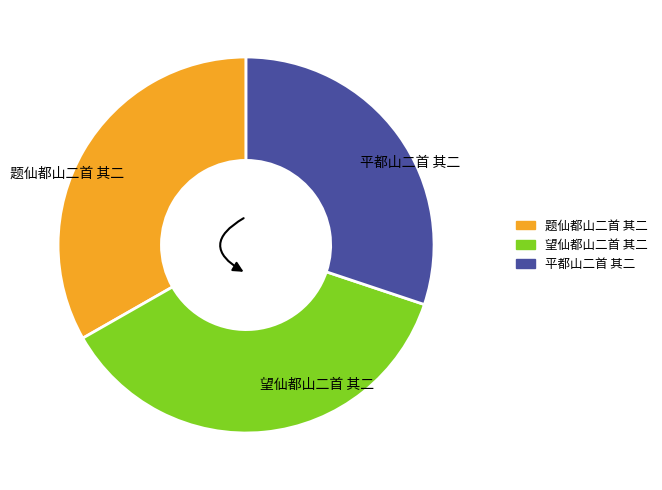

Which category has the smallest portion of the pie?

平都山二首 其二